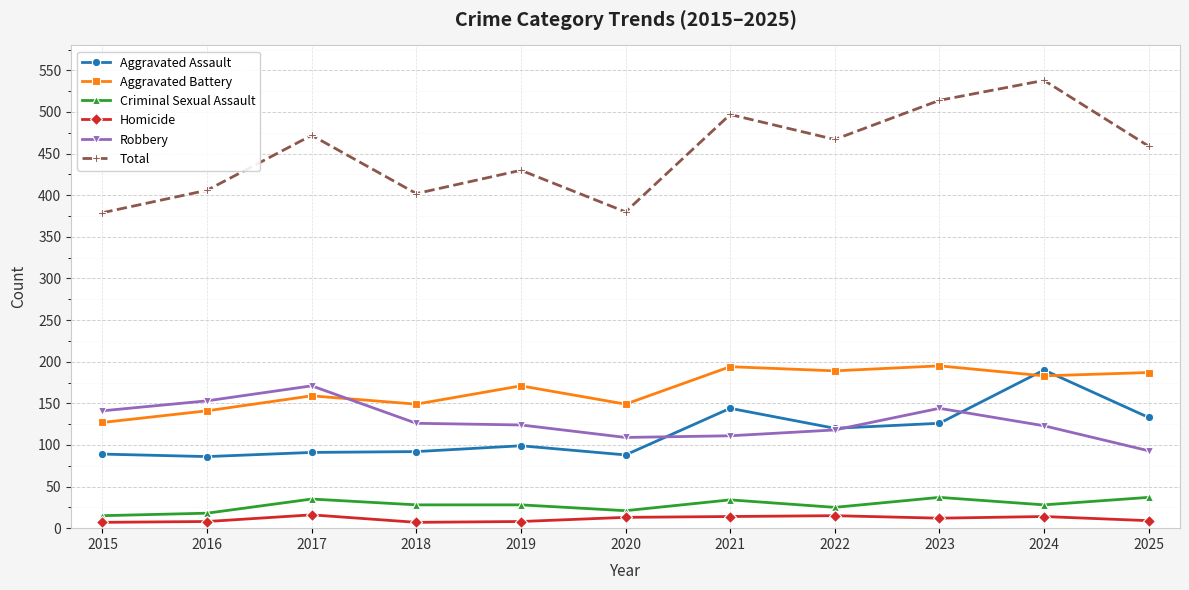

What is the minimum value for Robbery?

93